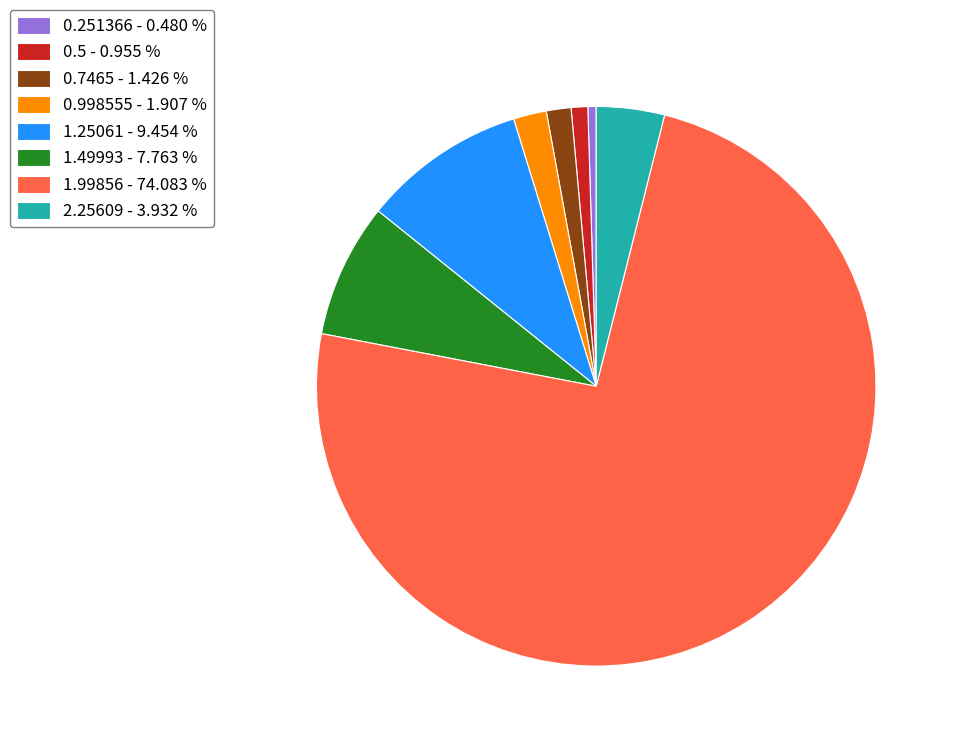

Which category has the biggest portion of the pie?

1.99856 - 74.083 %